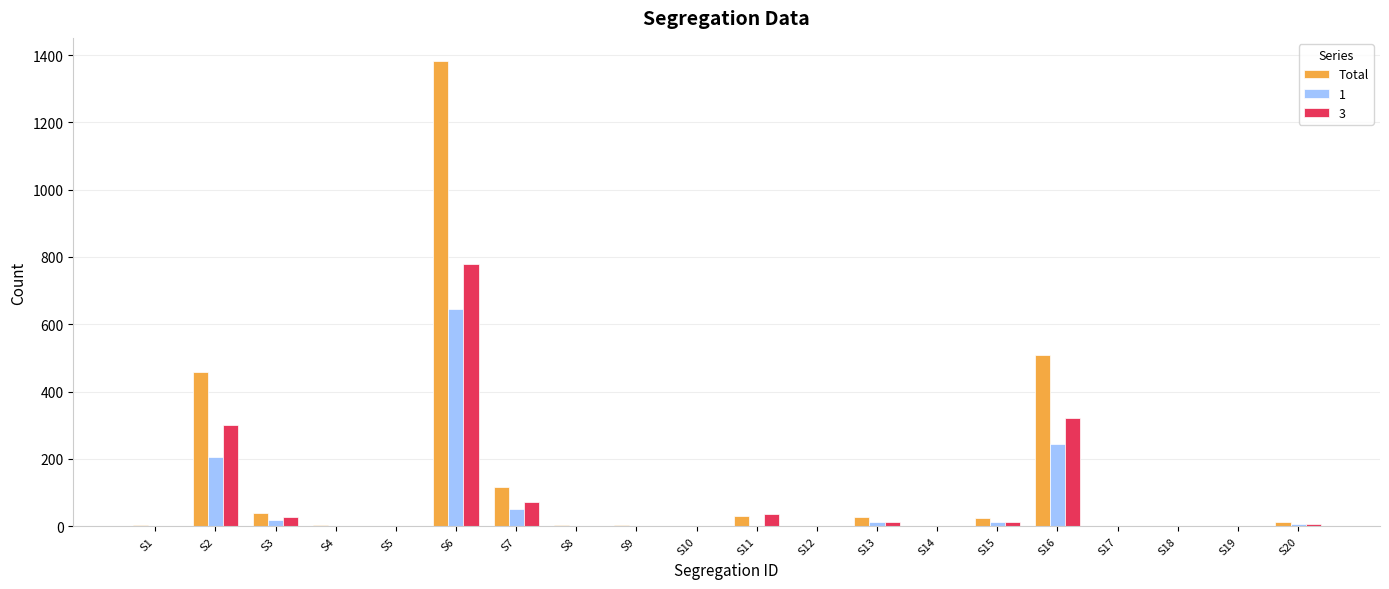

The value of 1 at S2 is 50. True or false?

False